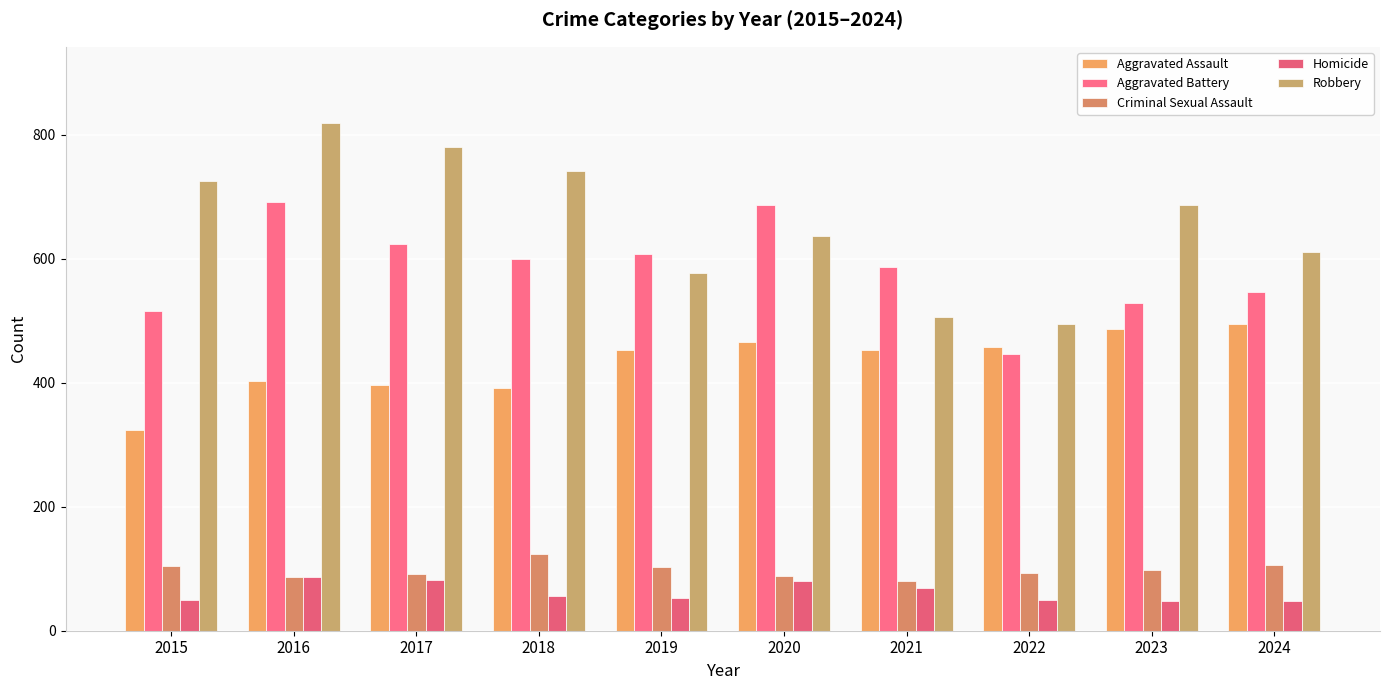

Does the chart contain stacked bars?

No